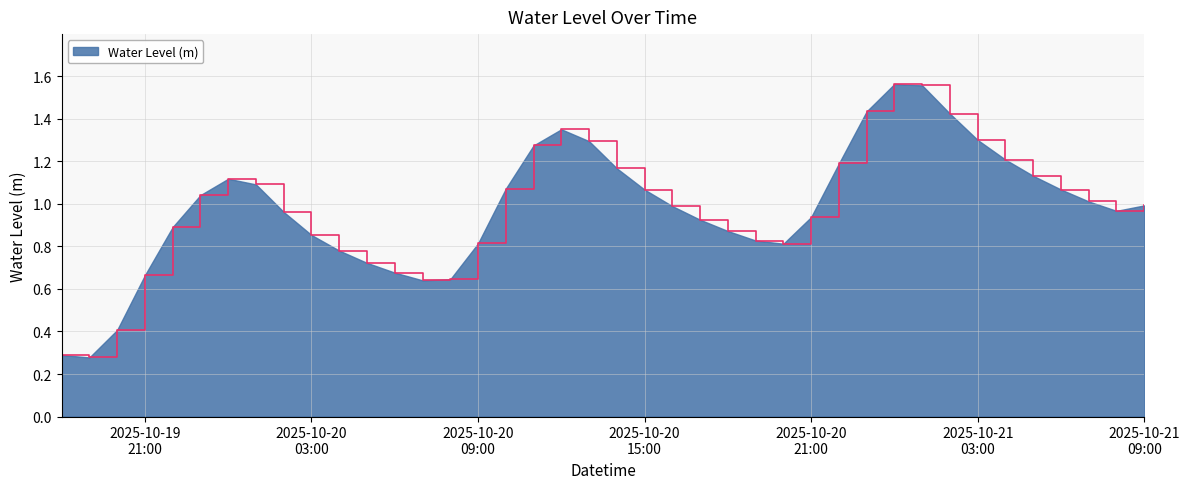

Which label corresponds to the largest value in the chart?

2025-10-21 00:00:00